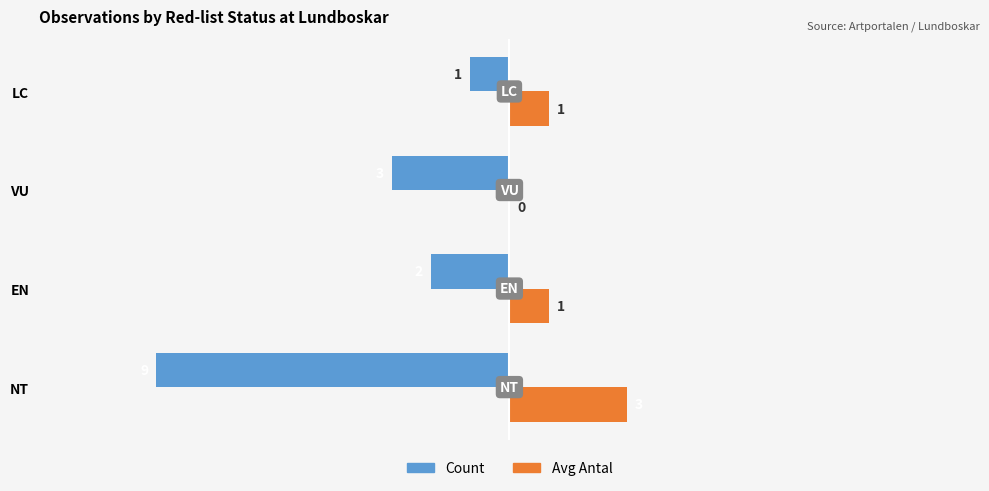

Between VU and LC, which series saw the biggest shift?

Count